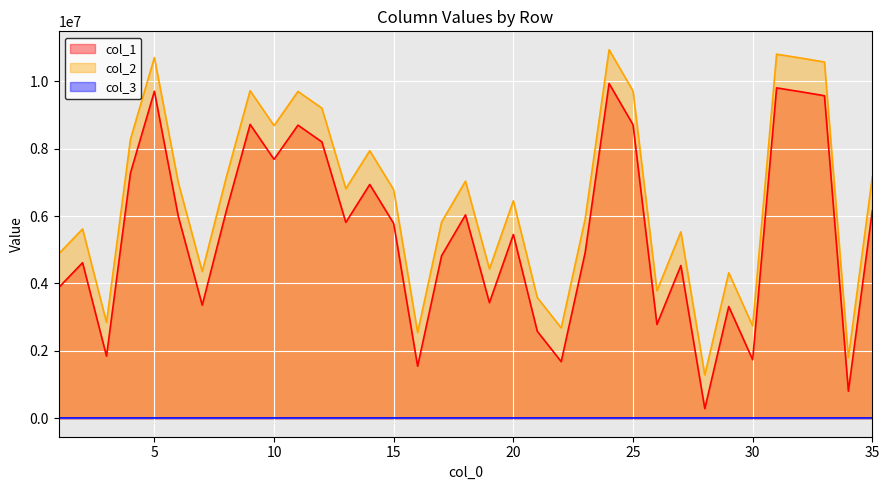

At which category does col_1 reach its first local peak?

2